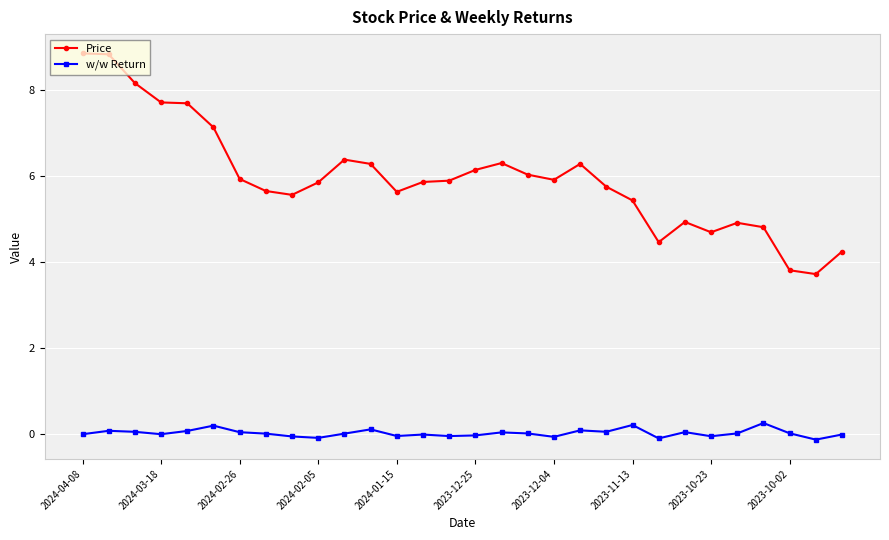

What is the sum of all w/w Return values?

0.8